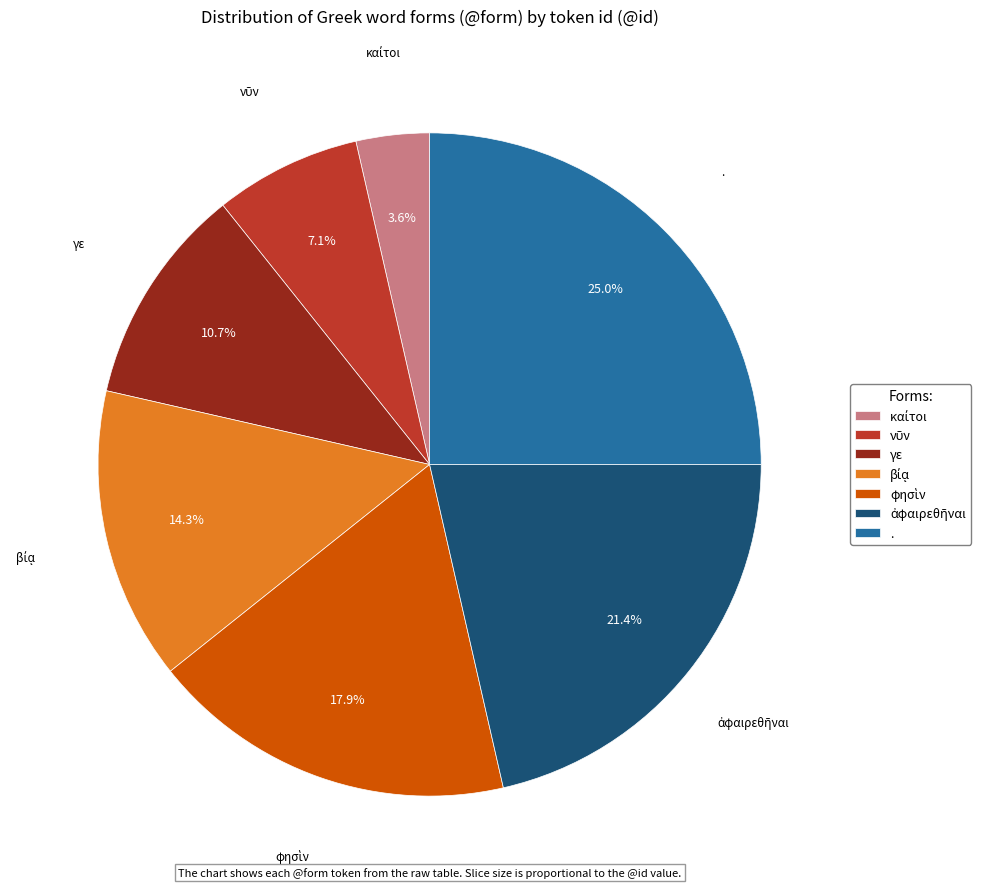

Which slice is the largest?

.